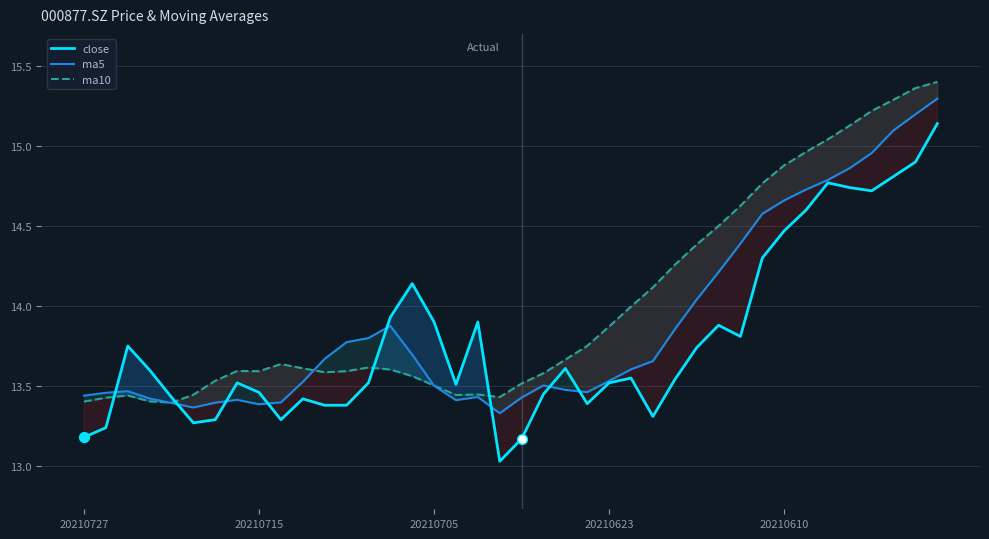

Which series has the largest total across all categories?

ma10